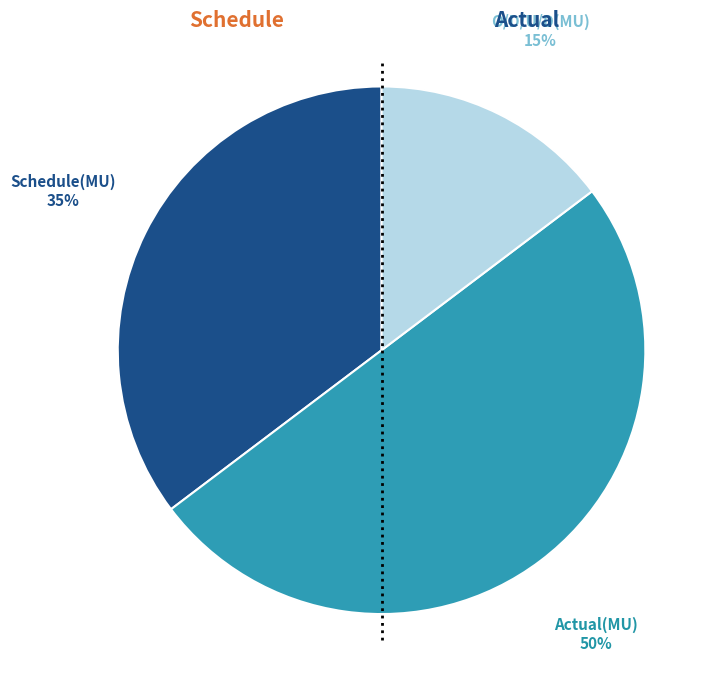

To the nearest percent, what is the difference between the largest and smallest slice percentages?

35%